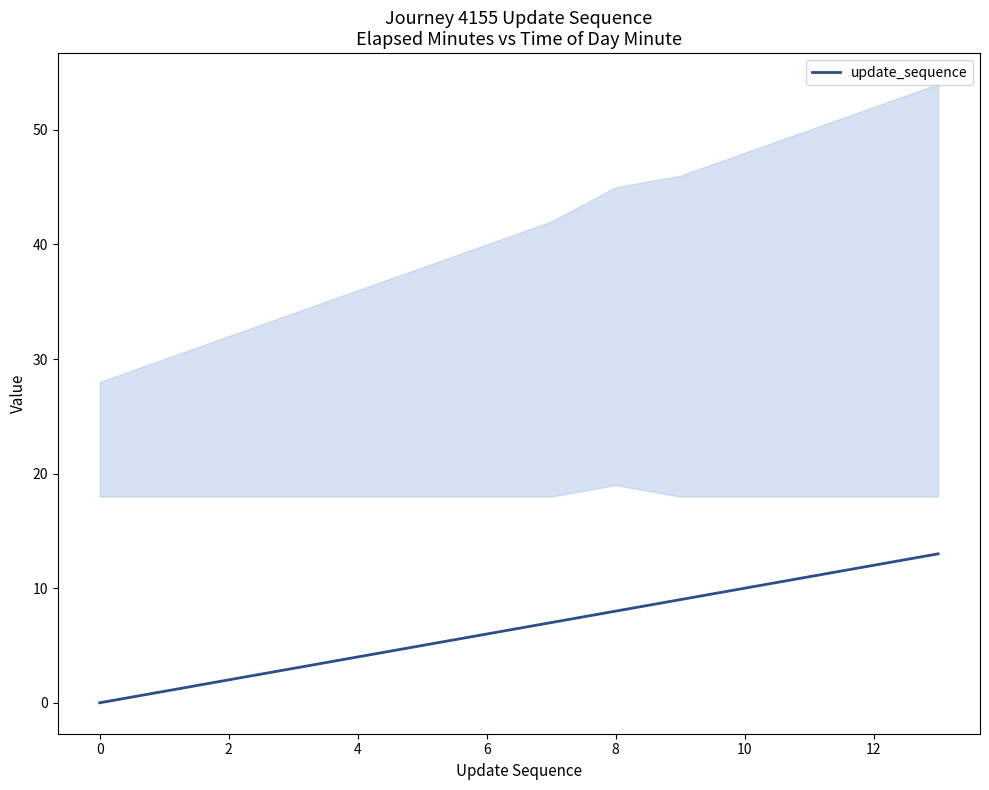

The update_sequence series shows 6 at 4. True or false?

False